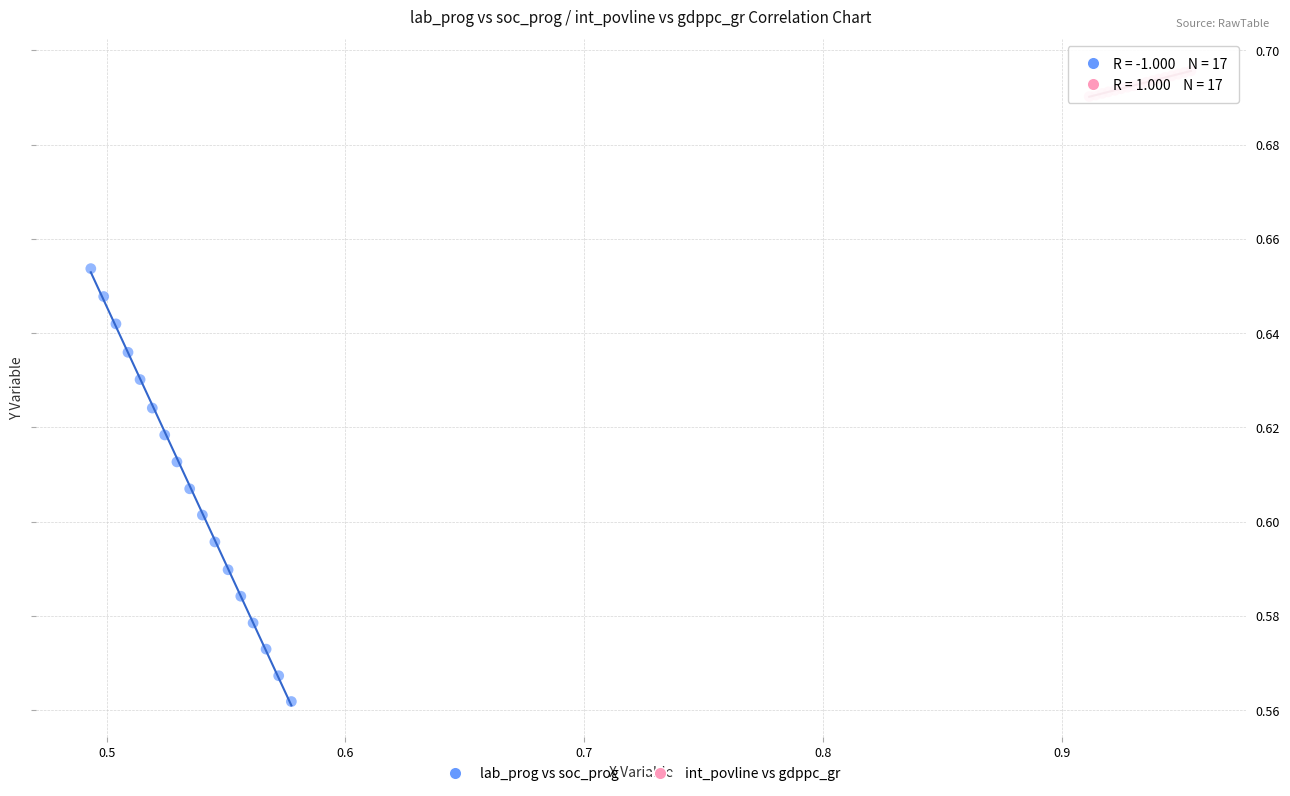

Which series reaches the minimum Y coordinate?

lab_prog vs soc_prog